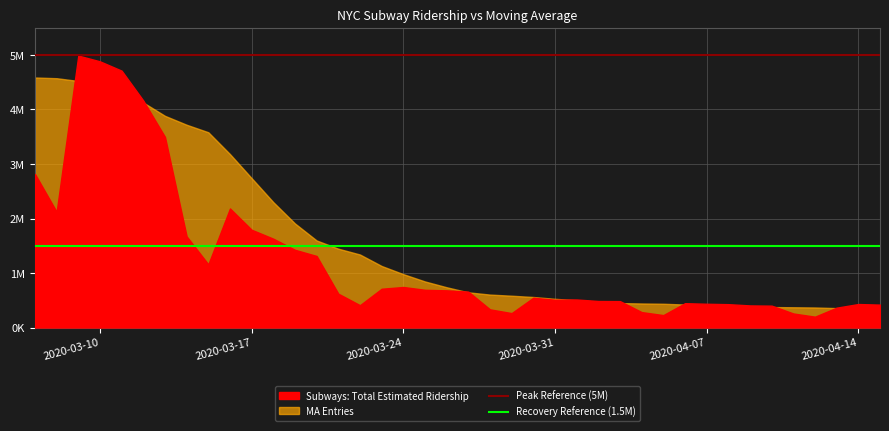

How many lines are shown in the chart?

2